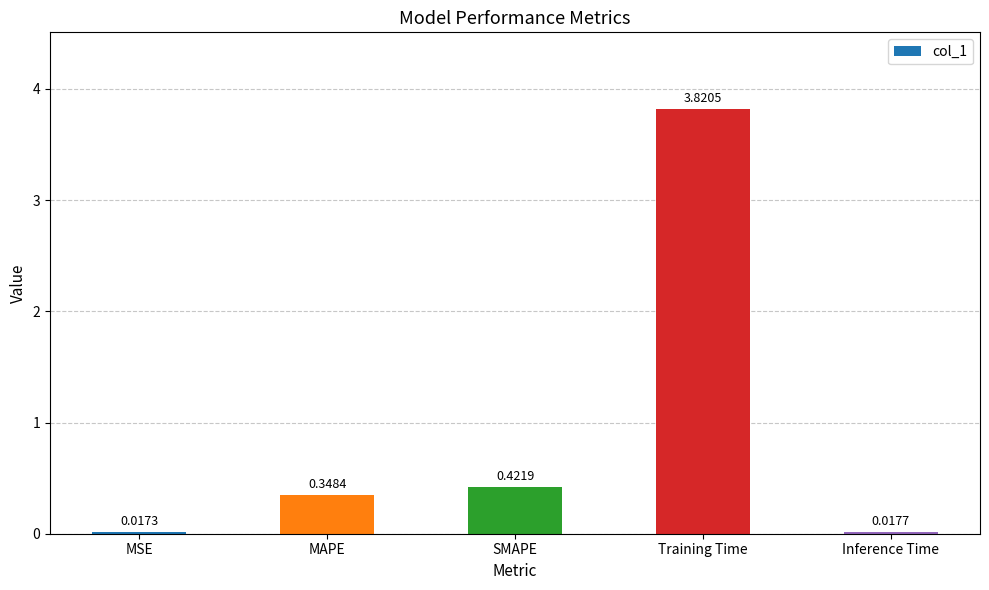

Rank the categories by value from lowest to highest.

MSE, Inference Time, MAPE, SMAPE, Training Time